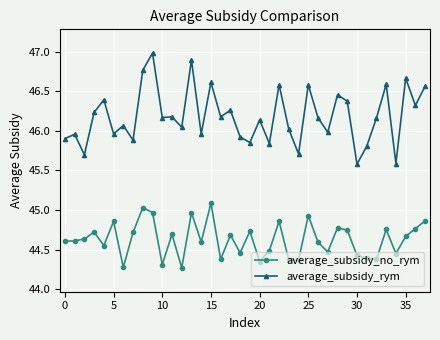

Which series has the largest total across all categories?

average_subsidy_rym